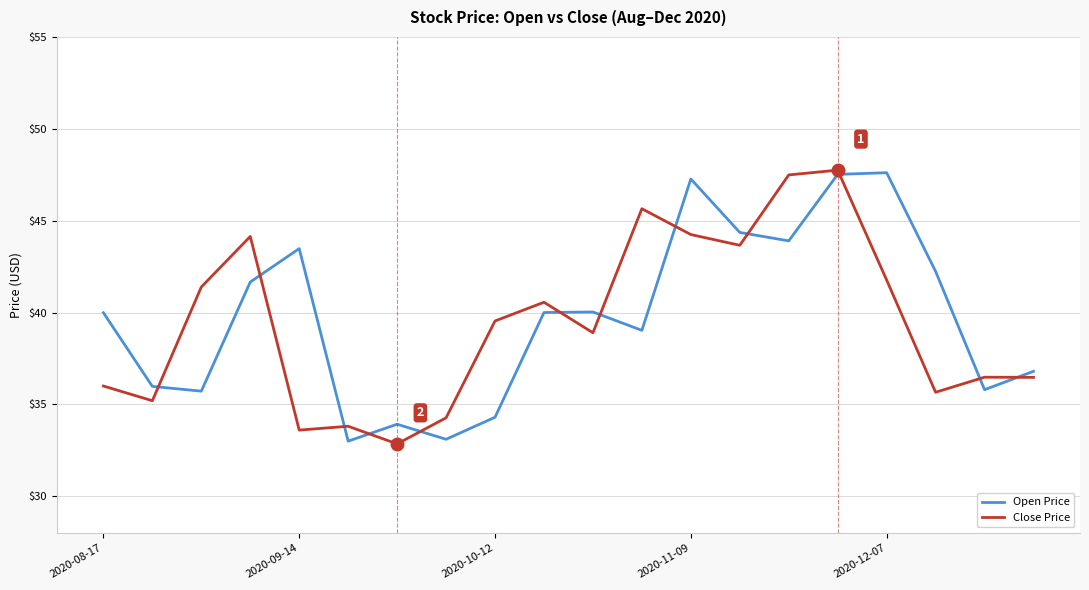

How many lines are shown in the chart?

2